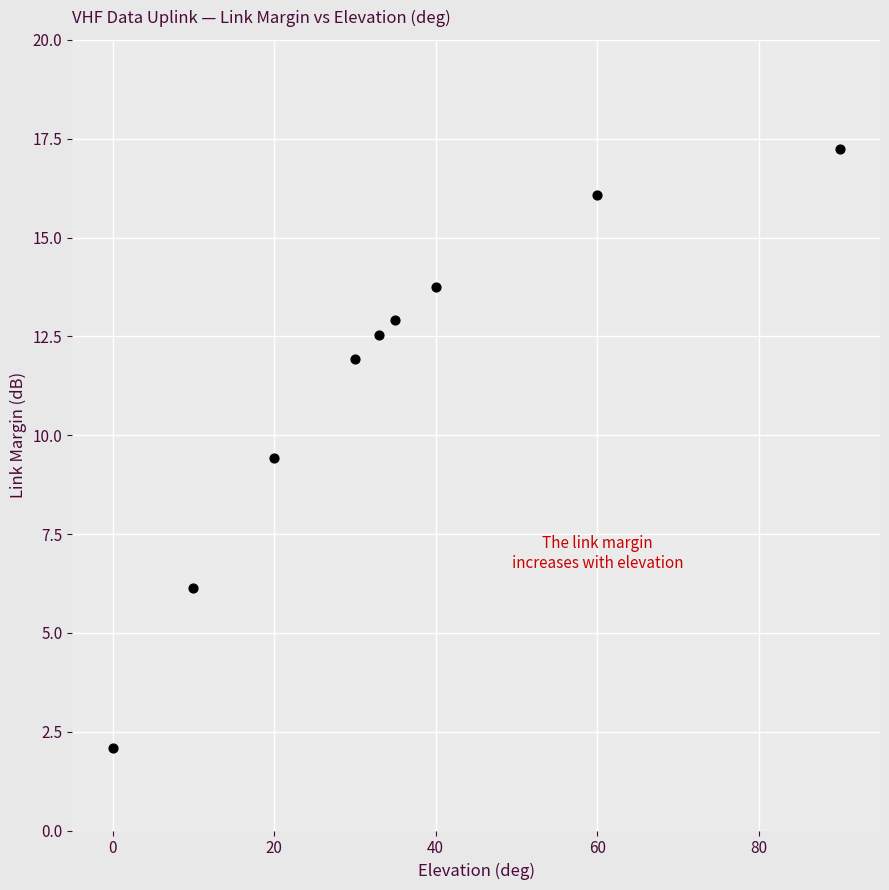

What Y value in the scatter plot is closest to 9?

9.4